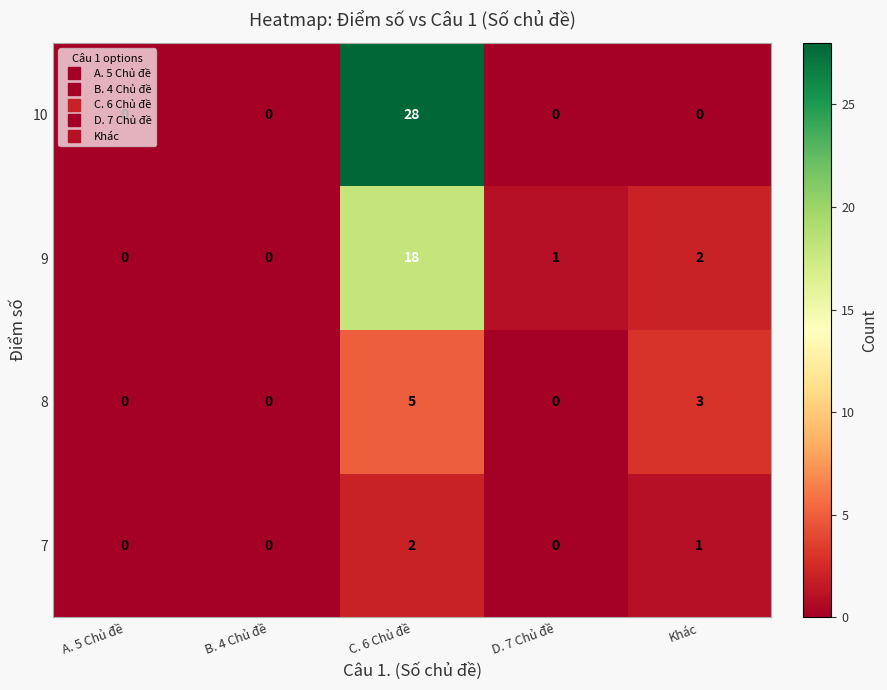

What is the sum of the 10 values at C. 6 Chủ đề and Khác?

28